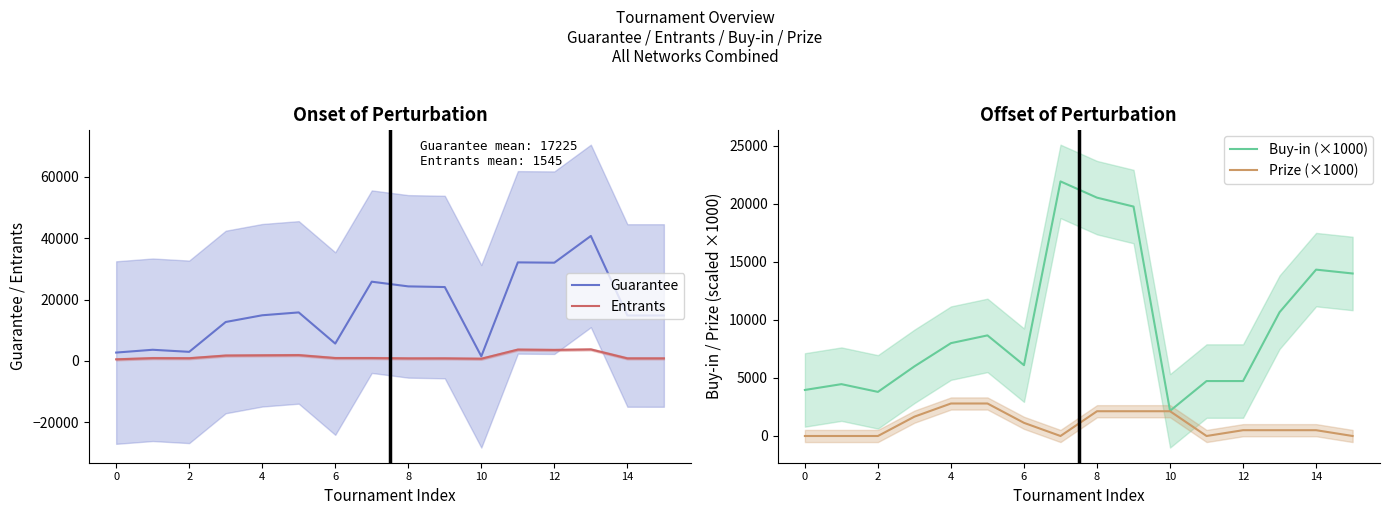

The value of Prize (×1000) at 0 is 0.0. True or false?

True